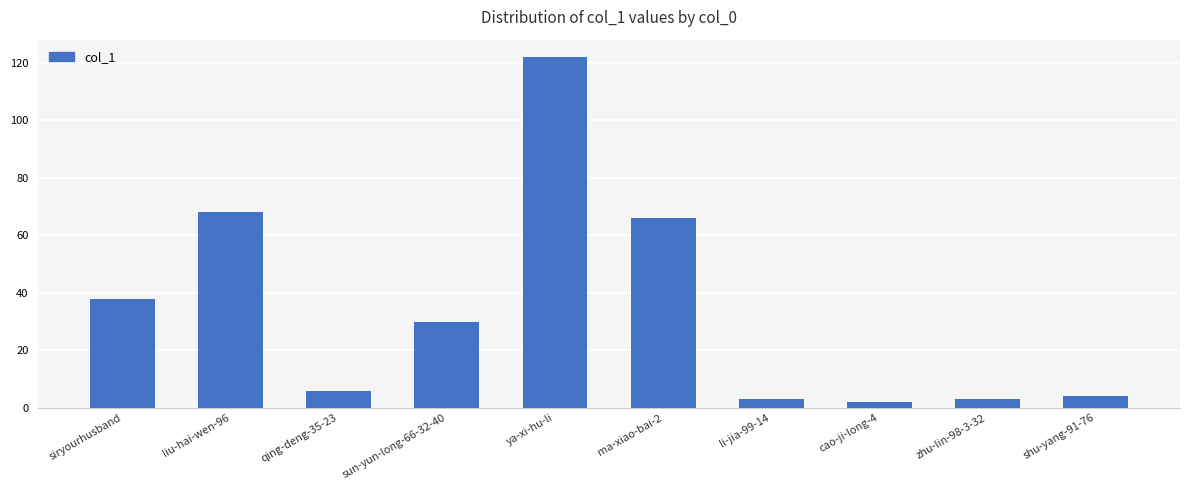

The chart shows a value of 68 at liu-hai-wen-96. True or false?

True